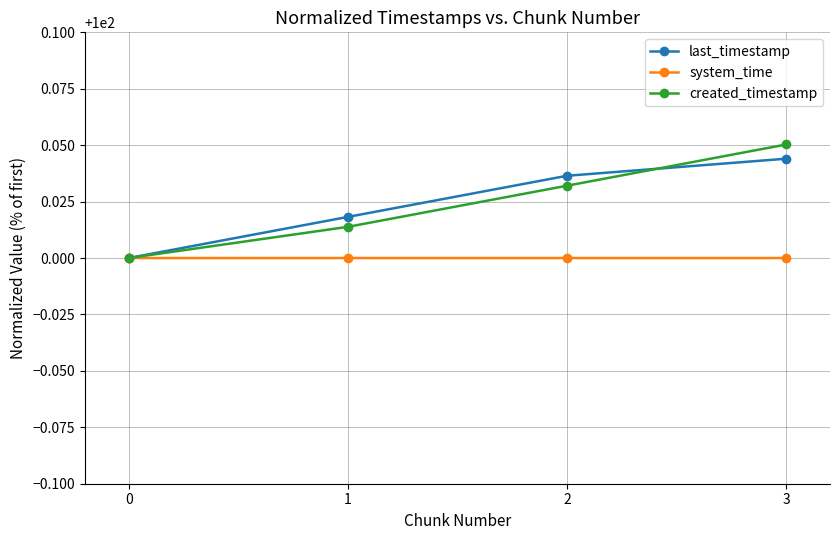

Rank the series at 3 from highest to lowest value.

created_timestamp, last_timestamp, system_time